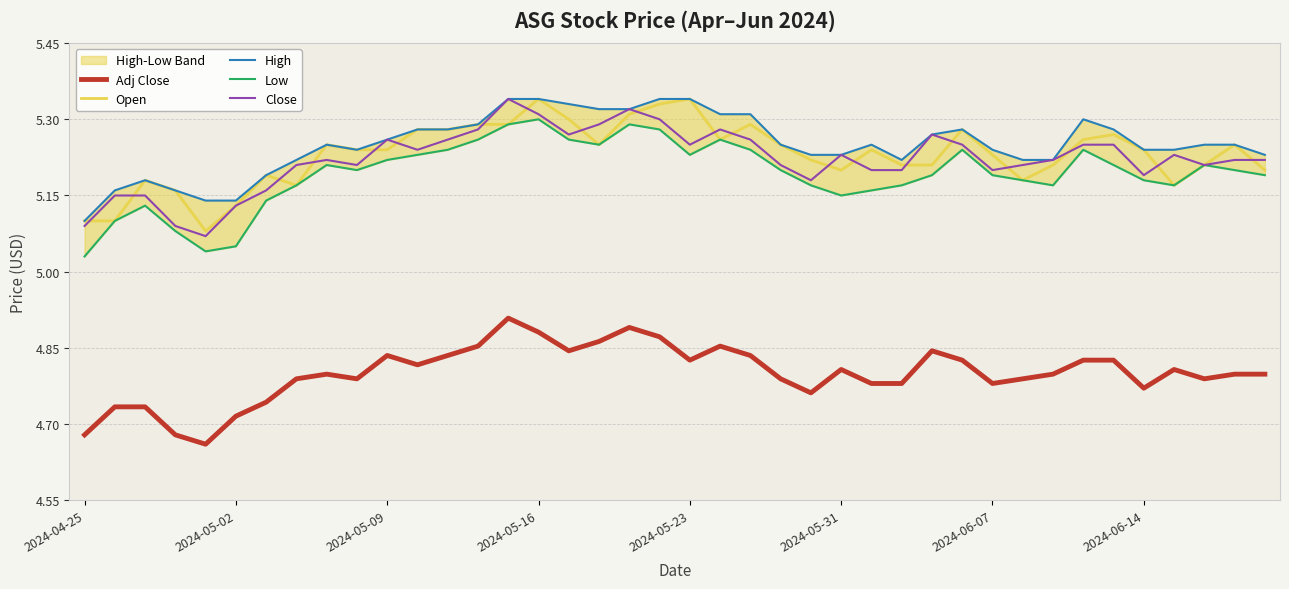

What is the lowest value of the Low series?

5.0